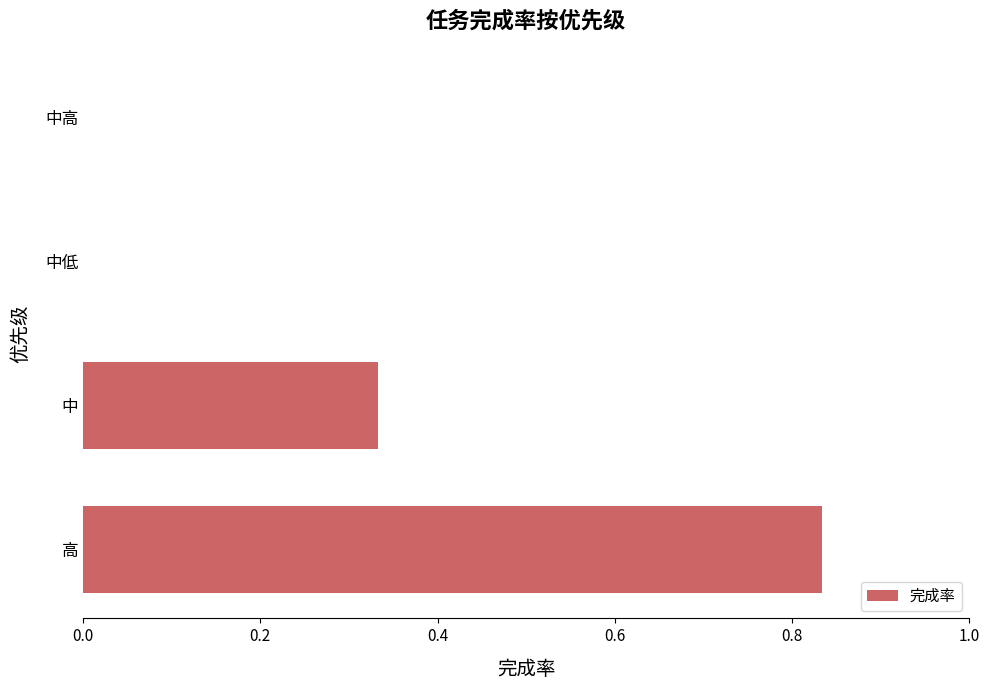

True or false: the data shows 0.0 at 中高.

True